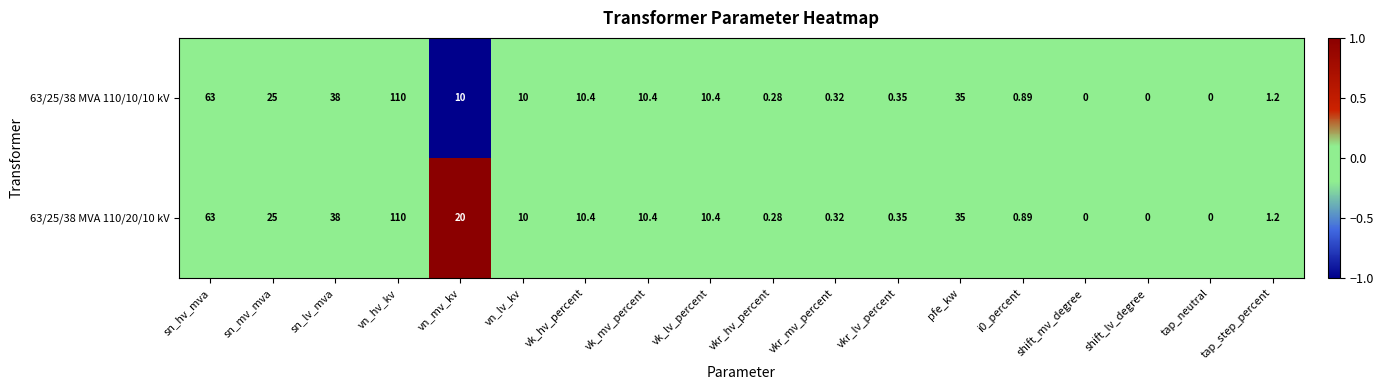

At which label does 63/25/38 MVA 110/20/10 kV first exceed 10?

sn_hv_mva